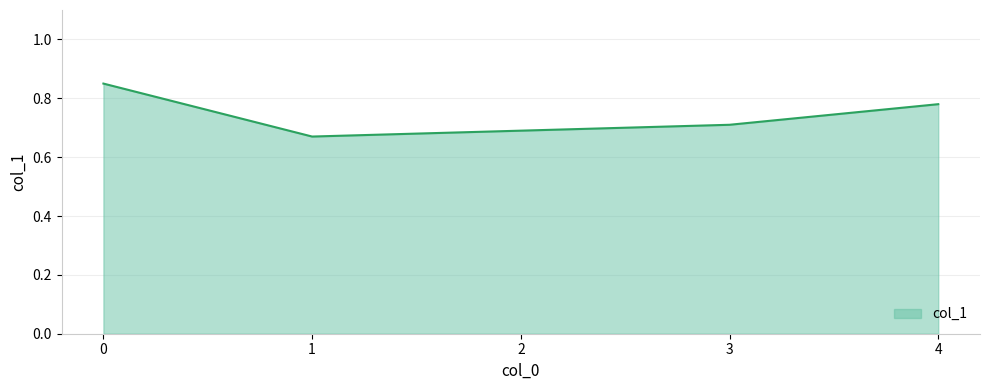

What is the sum of the values at 0 and 2?

1.5